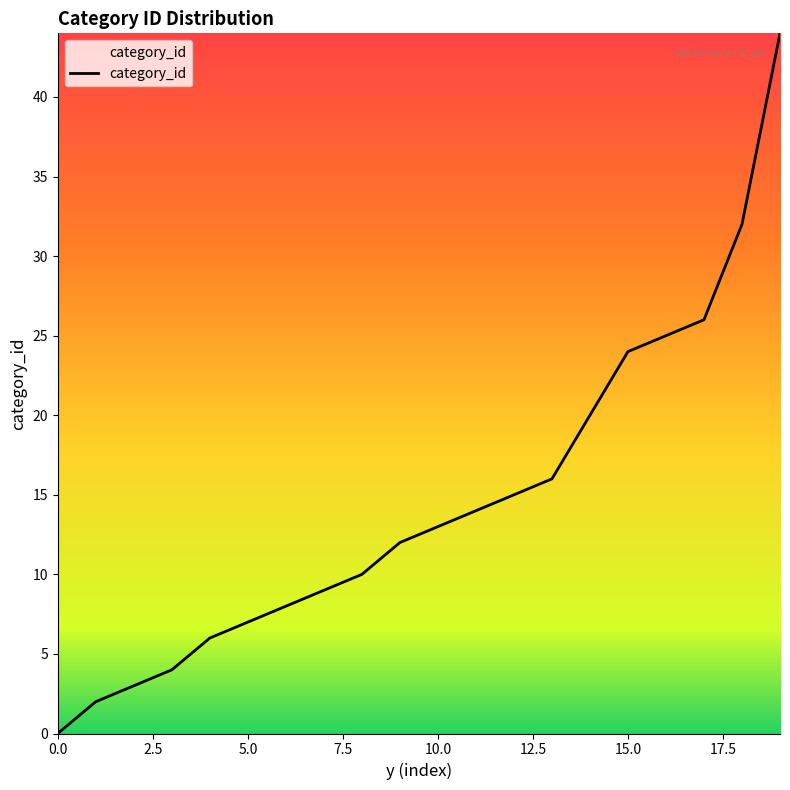

How many values are below 13?

10